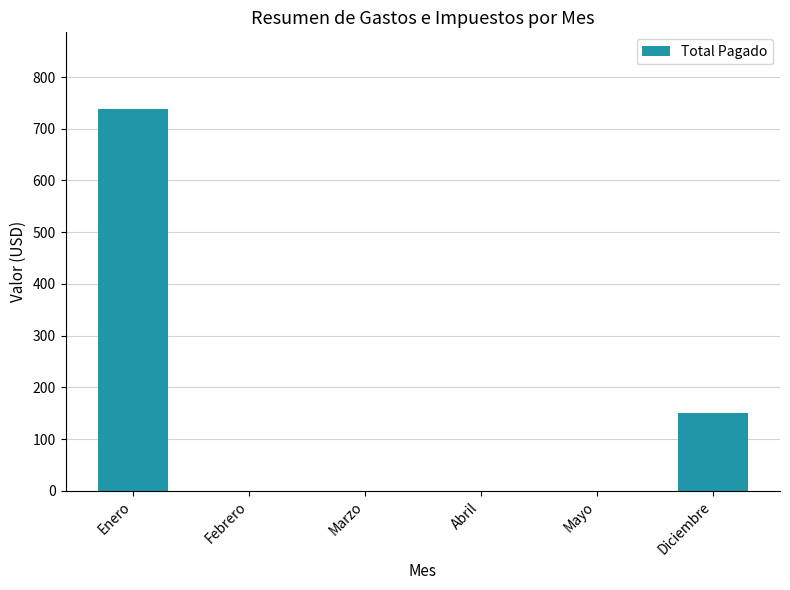

At which category does the chart reach its peak across all series?

Enero